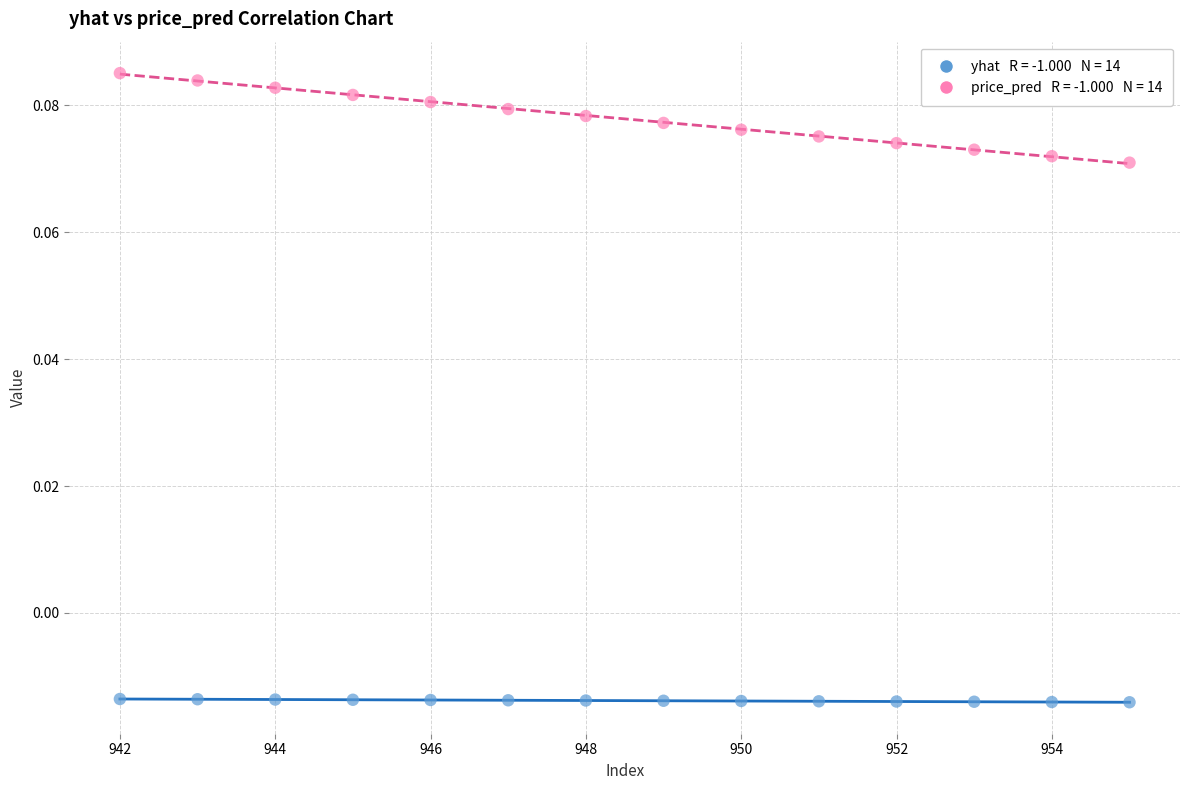

Across all data points, what is the range of X values (max minus min)?

13.0